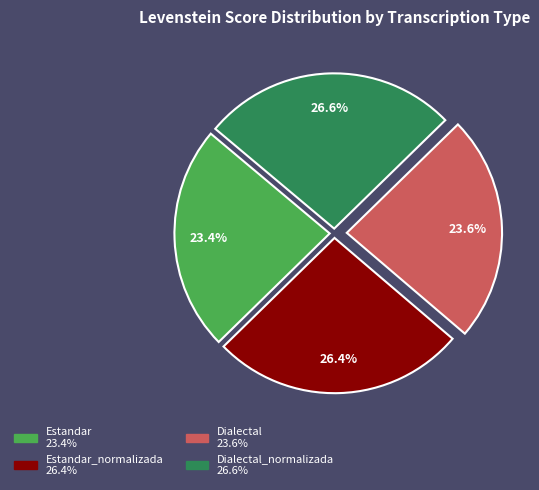

Is there any slice that represents more than half of the pie?

No